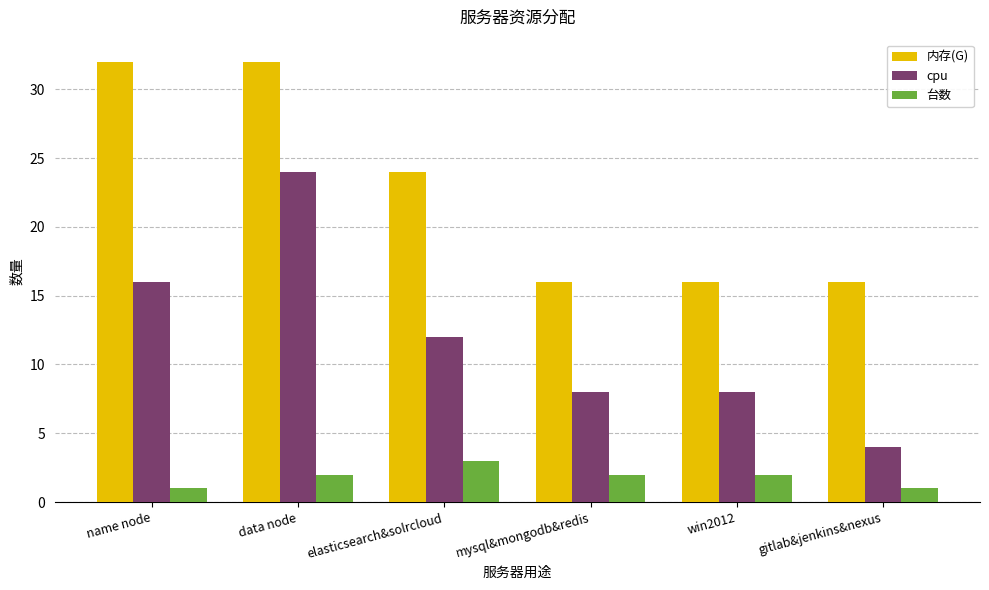

What is the maximum value for cpu?

24